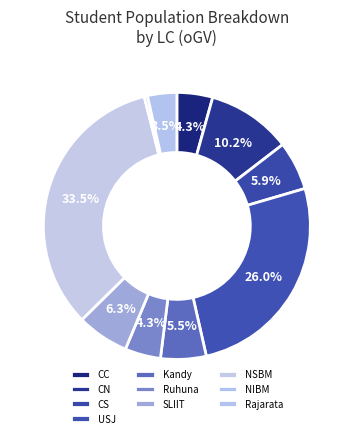

Does Ruhuna represent more than half of the total?

No